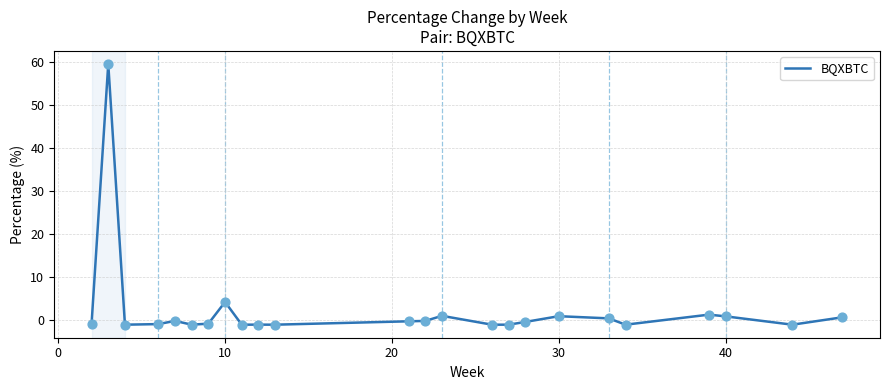

What is the maximum value shown in the chart?

59.5